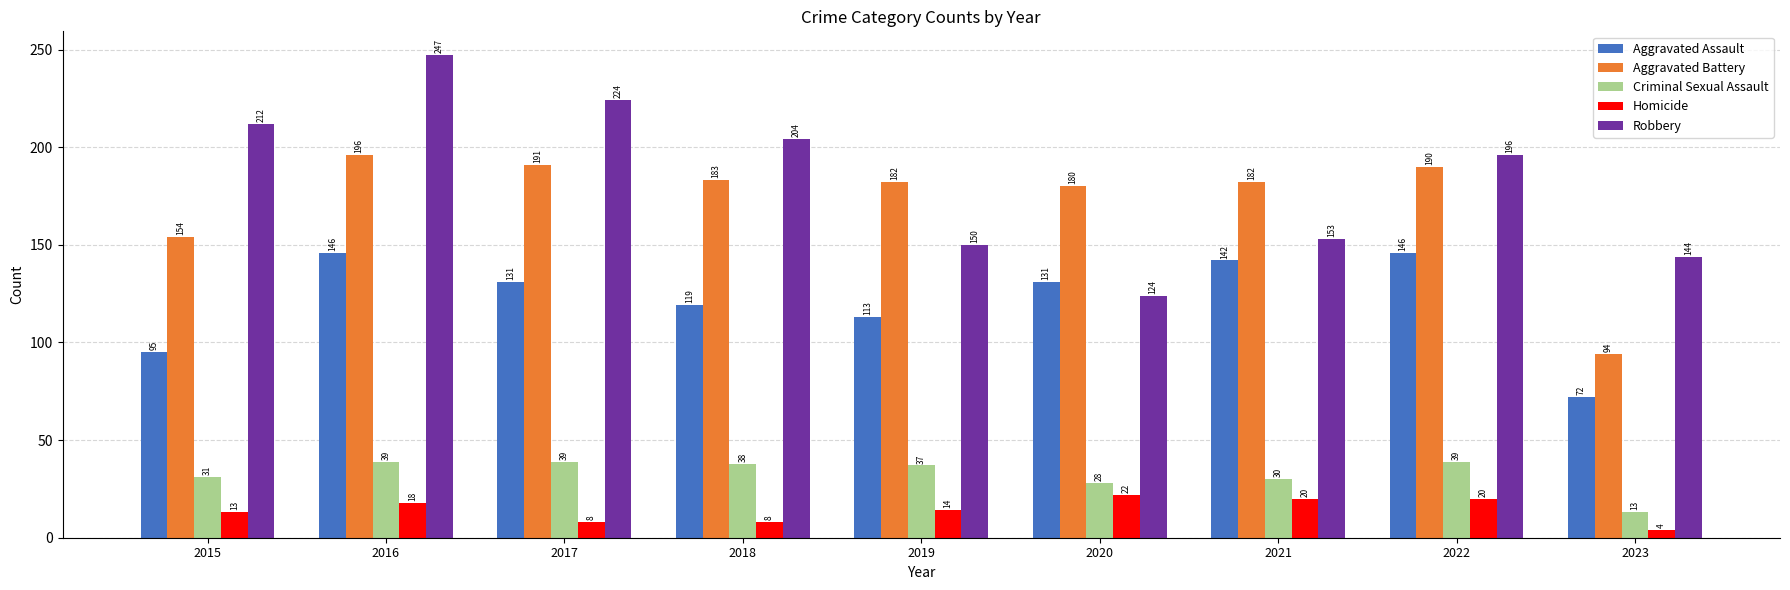

Is it true that Aggravated Assault equals 33 at 2020?

False